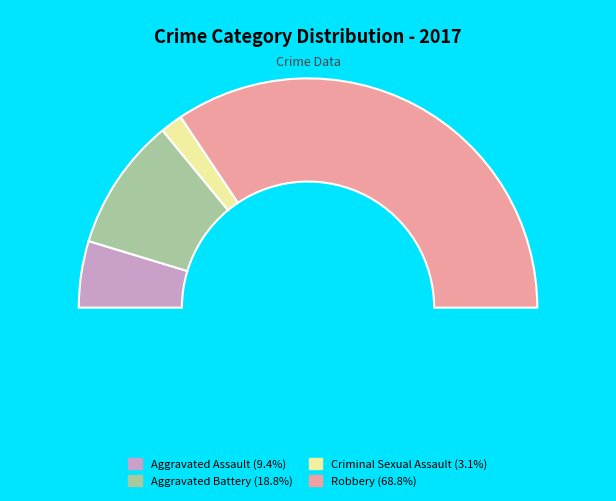

What is the change in value from Aggravated Assault to Criminal Sexual Assault?

-2